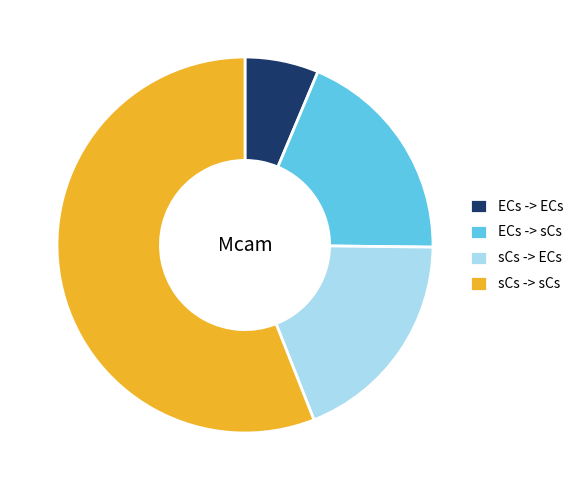

Is it true that sCs -> sCs is 45% of the pie?

False